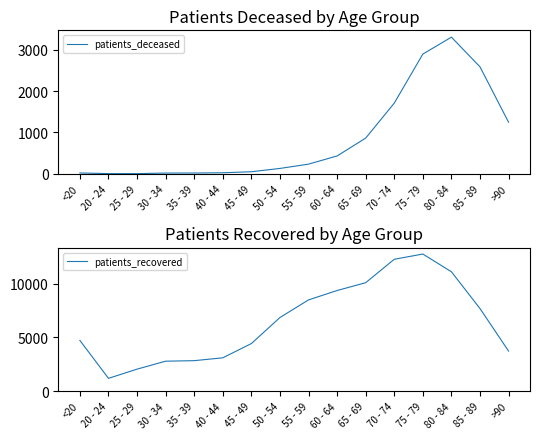

Is the value of patients_deceased at 80 - 84 greater than the value of patients_recovered at 55 - 59?

No